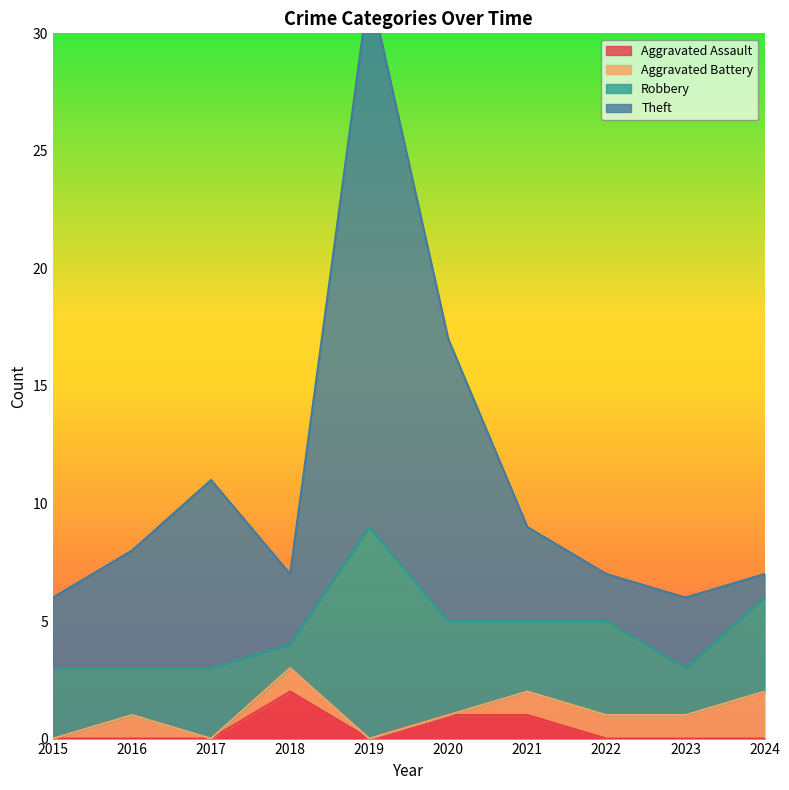

At how many categories does at least one series exceed 6?

8